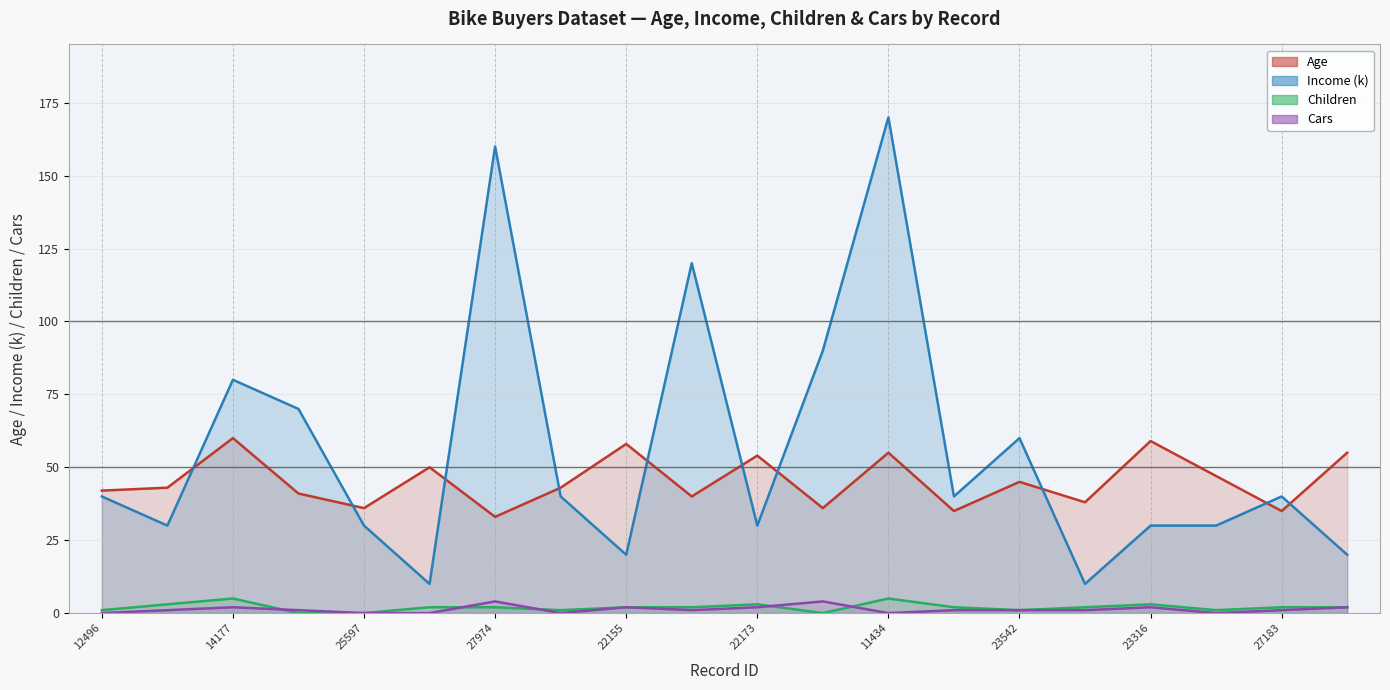

True or false: Children (line) and Cars (line) cross at least once.

True